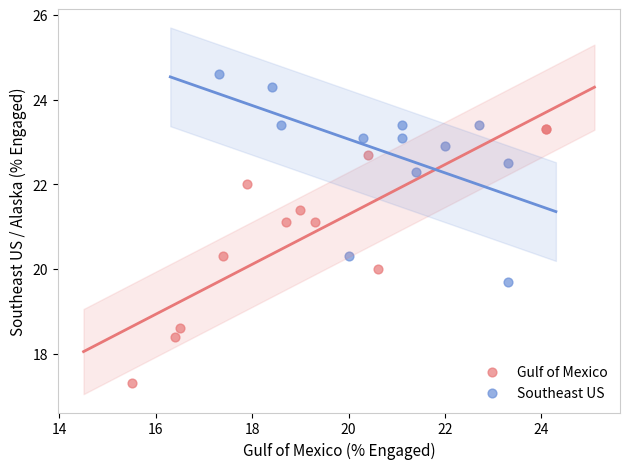

Which series contains the lowest Y value?

Gulf of Mexico